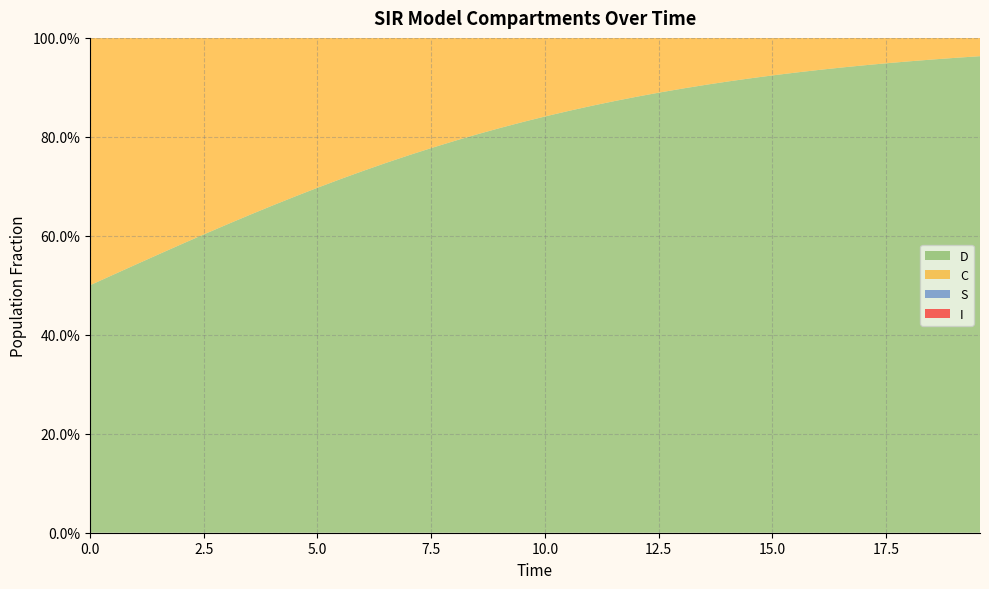

Reading right to left, what are all the values shown in this chart?

S: 39=1.0	38=1.0	37=1.0	36=1.0	35=1.0	34=1.0	33=1.0	32=1.0	31=1.0	30=1.0	29=1.0	28=1.0	27=1.0	26=1.0	25=1.0	24=1.0	23=1.0	22=1.0	21=1.0	20=1.0	19=1.0	18=1.0	17=1.0	16=1.0	15=1.0	14=1.0	13=1.0	12=1.0	11=1.0	10=1.0	9=1.0	8=1.0	7=1.0	6=1.0	5=1.0	4=1.0	3=1.0	2=1.0	1=1.0	0=1.0
I: 39=0.0	38=0.0	37=0.0	36=0.0	35=0.0	34=0.0	33=0.0	32=0.0	31=0.0	30=0.0	29=0.0	28=0.0	27=0.0	26=0.0	25=0.0	24=0.0	23=0.0	22=0.0	21=0.0	20=0.0	19=0.0	18=0.0	17=0.0	16=0.0	15=0.0	14=0.0	13=0.0	12=0.0	11=0.0	10=0.0	9=0.0	8=0.0	7=0.0	6=0.0	5=0.0	4=0.0	3=0.0	2=0.0	1=0.0	0=0.0
C: 39=0.0	38=0.0	37=0.0	36=0.0	35=0.1	34=0.1	33=0.1	32=0.1	31=0.1	30=0.1	29=0.1	28=0.1	27=0.1	26=0.1	25=0.1	24=0.1	23=0.1	22=0.1	21=0.1	20=0.2	19=0.2	18=0.2	17=0.2	16=0.2	15=0.2	14=0.2	13=0.3	12=0.3	11=0.3	10=0.3	9=0.3	8=0.3	7=0.4	6=0.4	5=0.4	4=0.4	3=0.4	2=0.5	1=0.5	0=0.5
D: 39=1.0	38=1.0	37=1.0	36=1.0	35=0.9	34=0.9	33=0.9	32=0.9	31=0.9	30=0.9	29=0.9	28=0.9	27=0.9	26=0.9	25=0.9	24=0.9	23=0.9	22=0.9	21=0.9	20=0.8	19=0.8	18=0.8	17=0.8	16=0.8	15=0.8	14=0.8	13=0.7	12=0.7	11=0.7	10=0.7	9=0.7	8=0.7	7=0.6	6=0.6	5=0.6	4=0.6	3=0.6	2=0.5	1=0.5	0=0.5